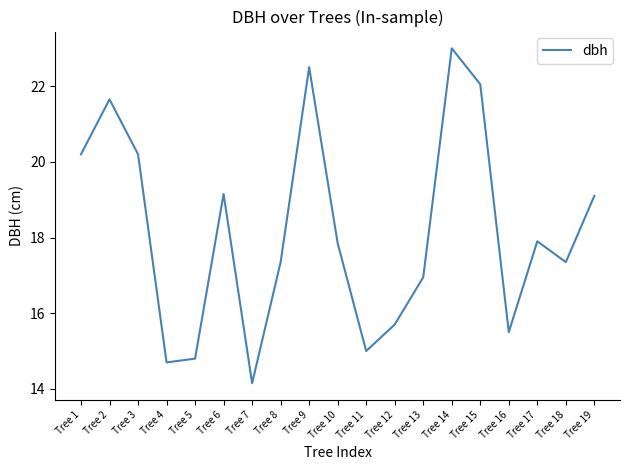

Read the value at Tree 12.

15.7